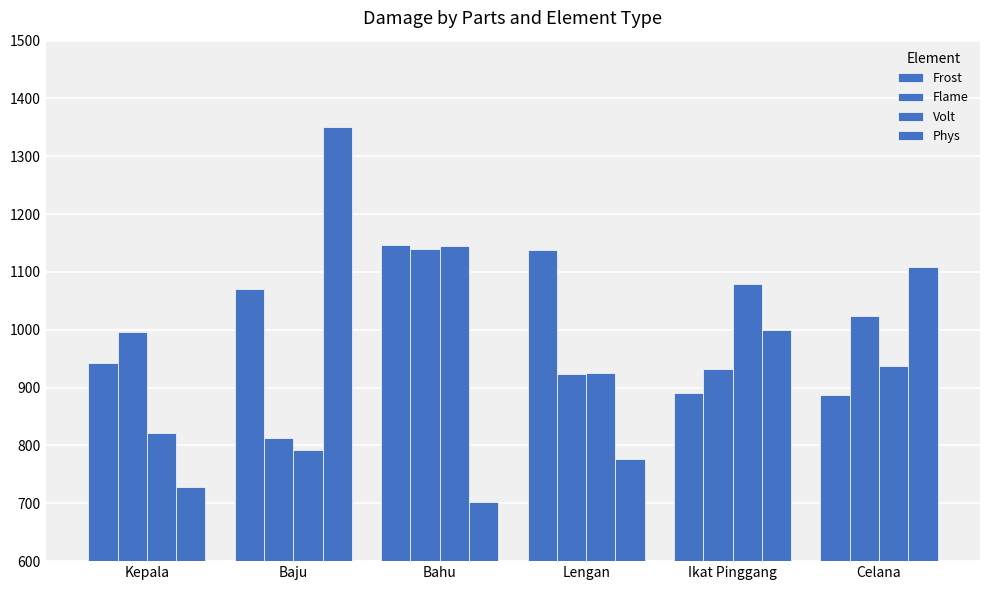

At which label does Volt reach its peak?

Bahu